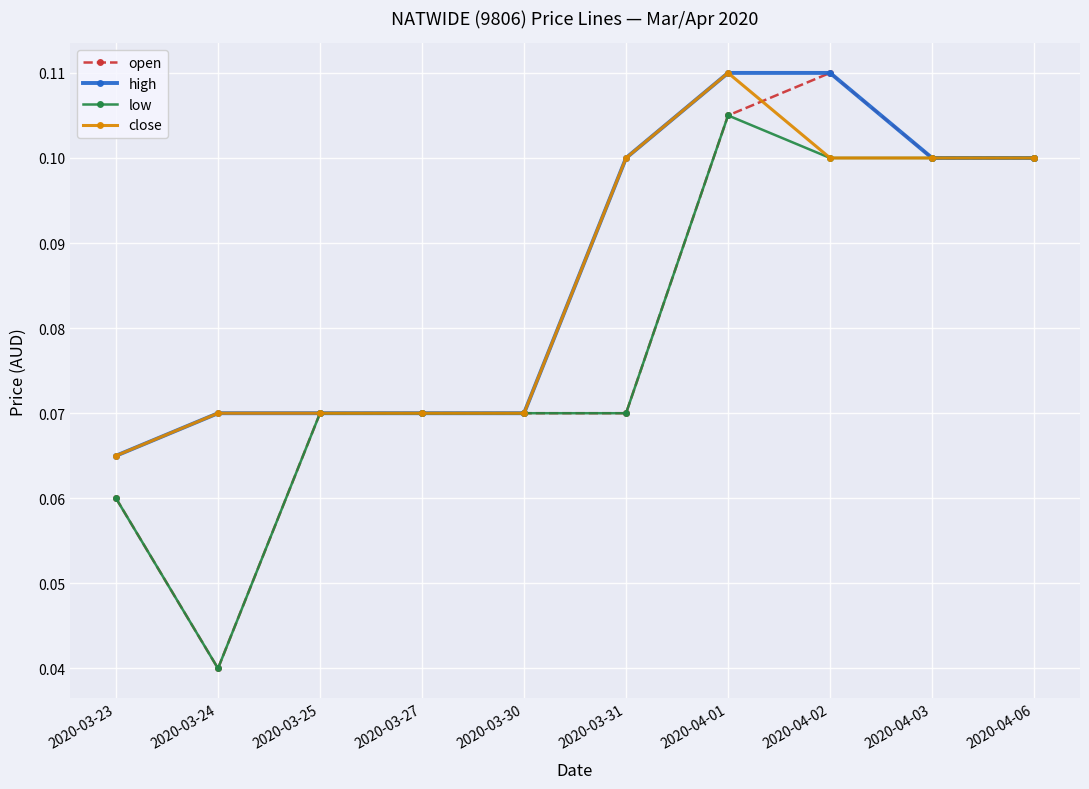

Is it true that open equals 0.2 at 2020-04-02?

False